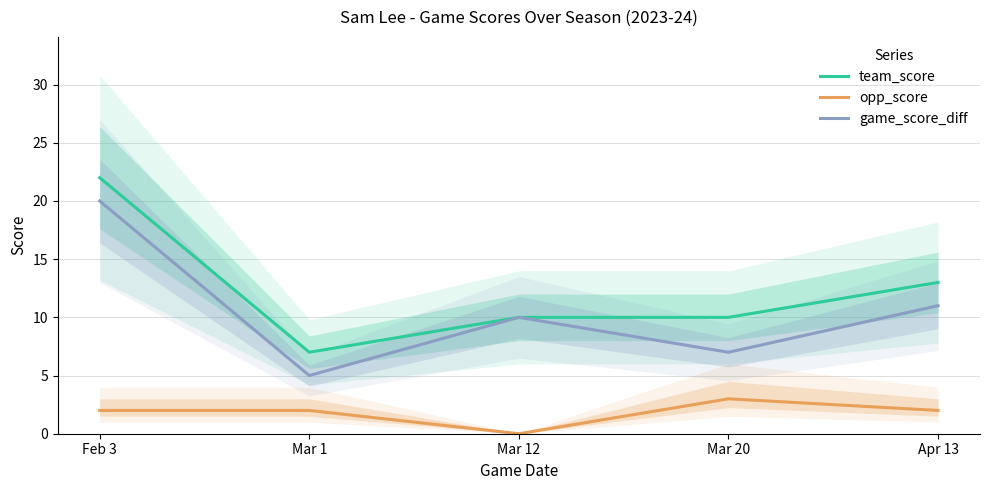

At which category is the sum across all series the highest?

Feb 3